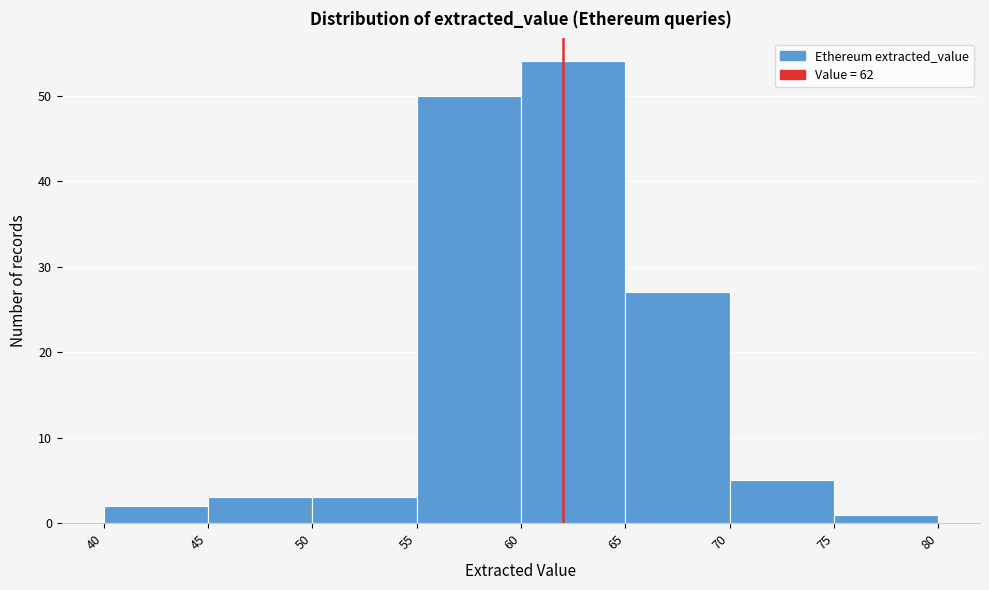

Over which range of the x-axis is the bar tallest?

60 to 65